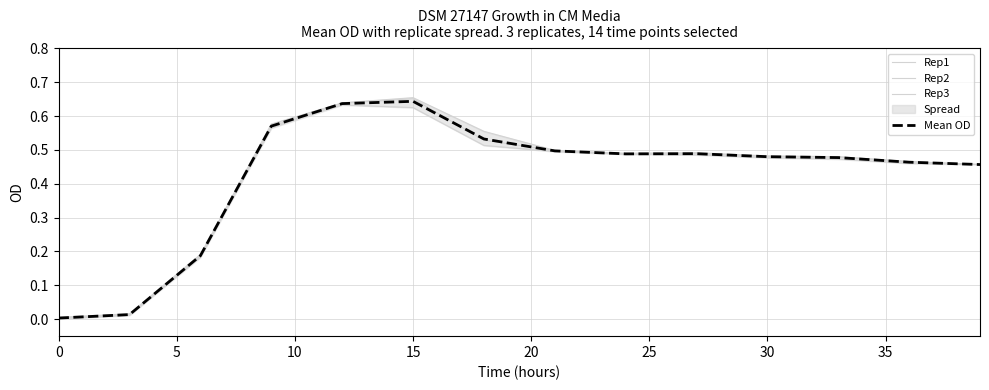

How many intersections are there between Rep2 and Rep1?

1